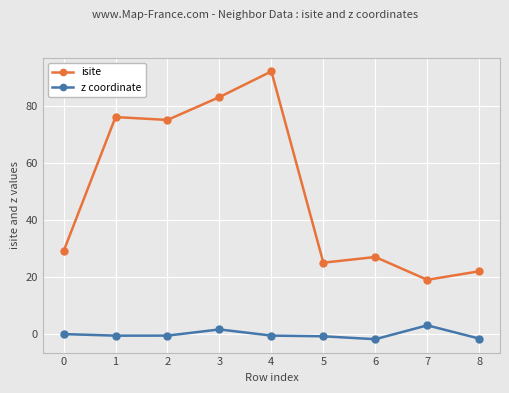

What is the difference between the second highest and minimum values in the isite series?

64.0